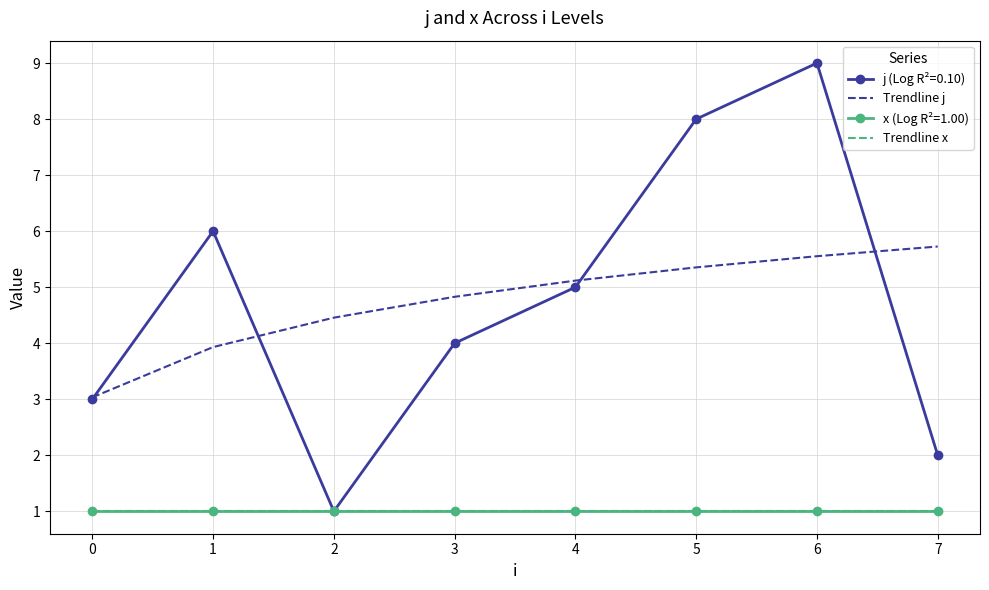

What is the approximate value of Trendline j at 7?

5.7